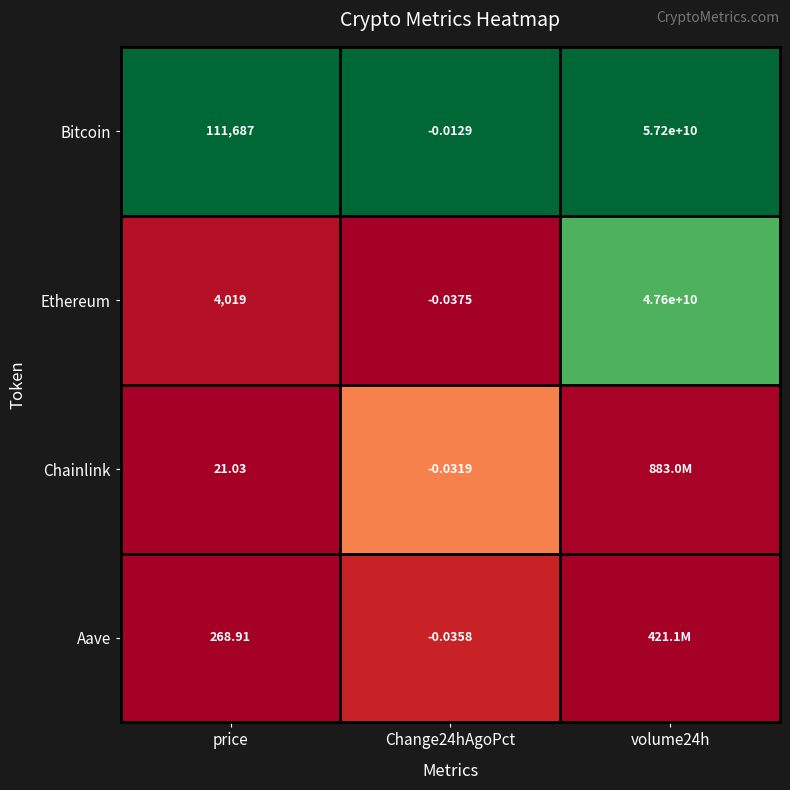

Rank the series at price from lowest to highest value.

Chainlink, Aave, Ethereum, Bitcoin